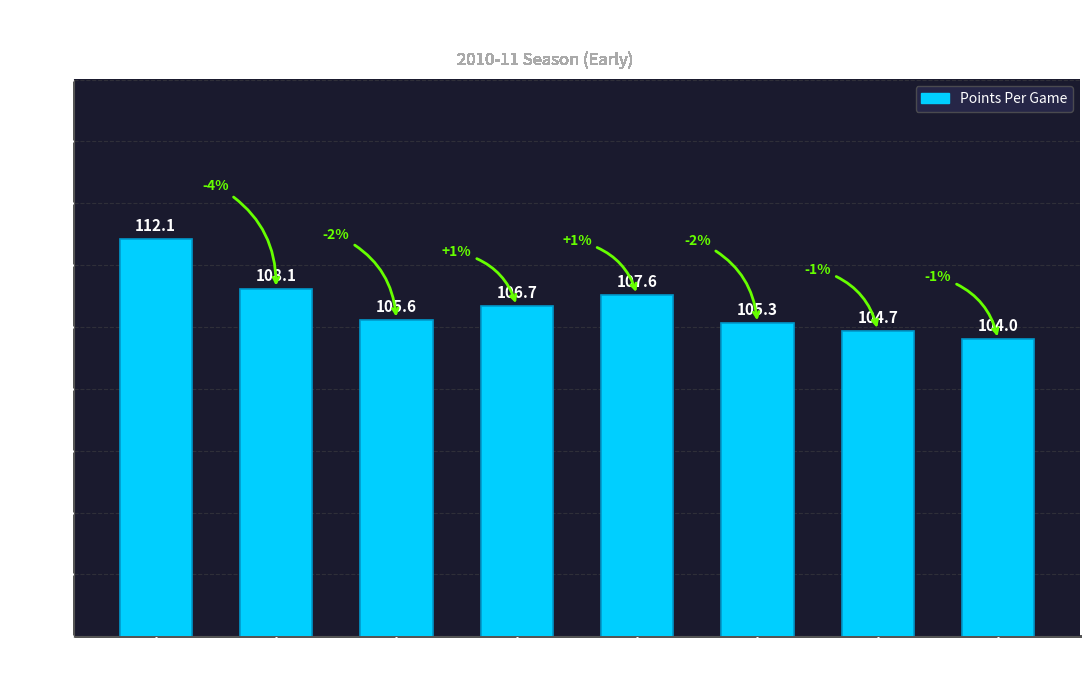

What is the label of the 7th bar from the left?

Golden State
Warriors